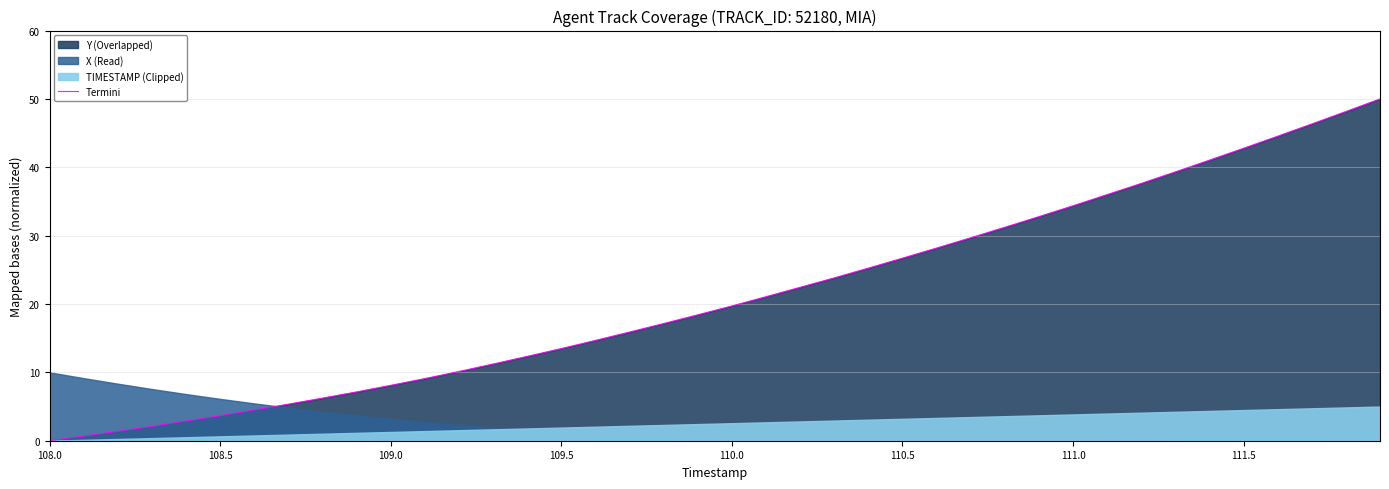

What is the maximum value for Termini?

50.0